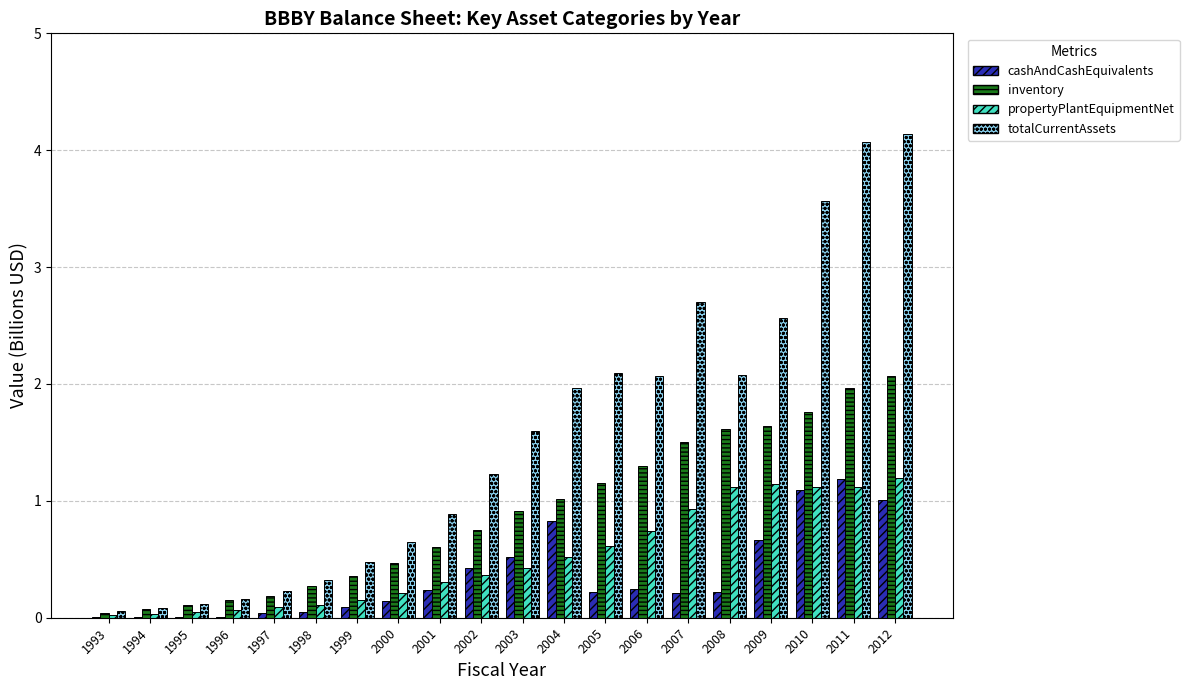

Which series changed the most between 1994 and 2009?

totalCurrentAssets